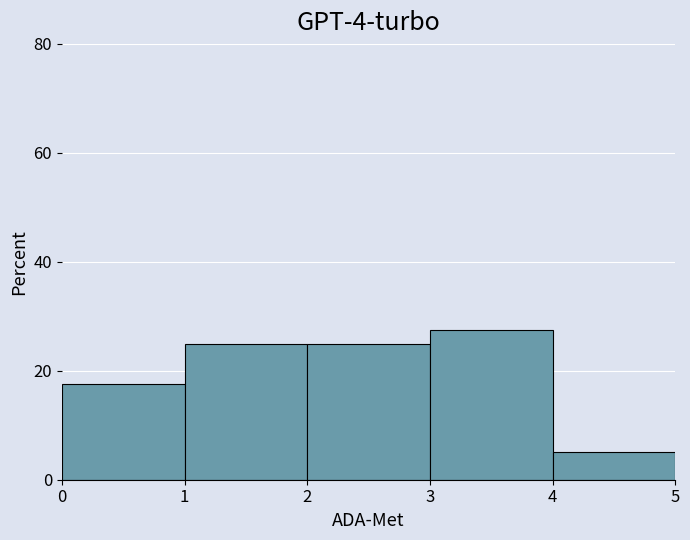

What is the average value?

20.0